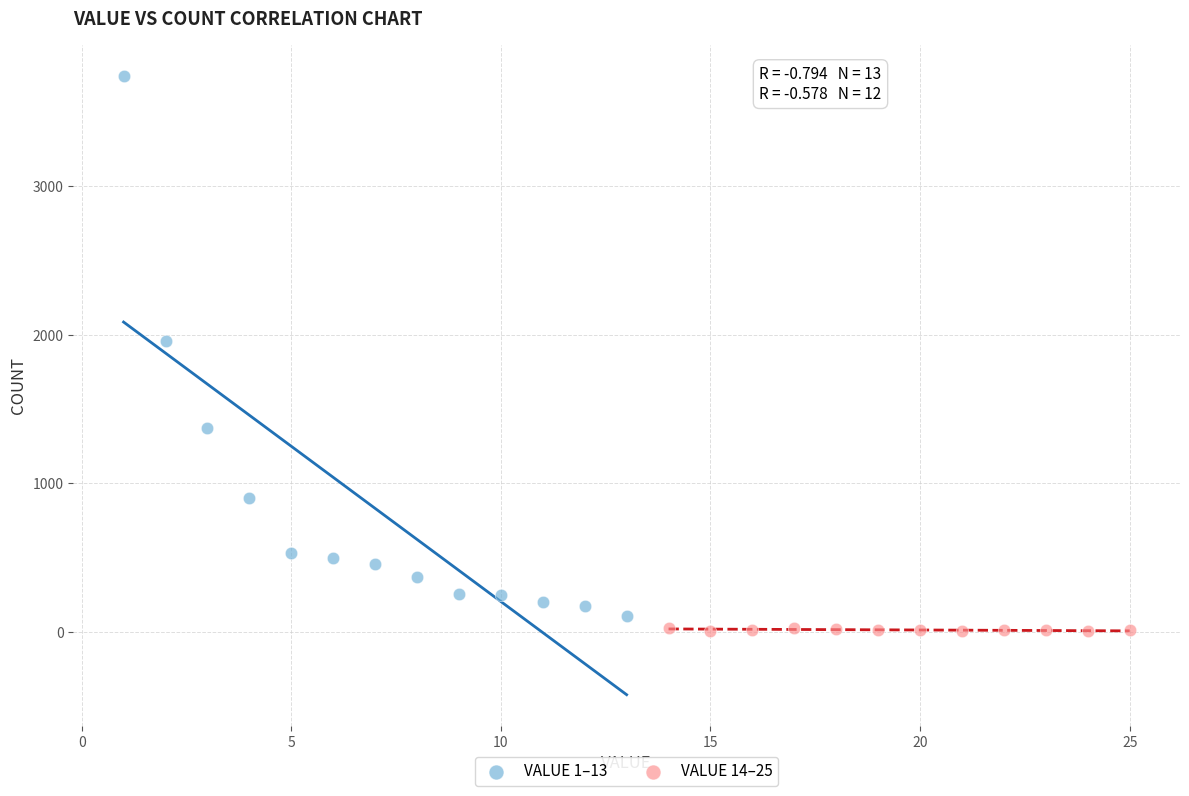

Which series has the largest Y range (max minus min)?

VALUE 1–13